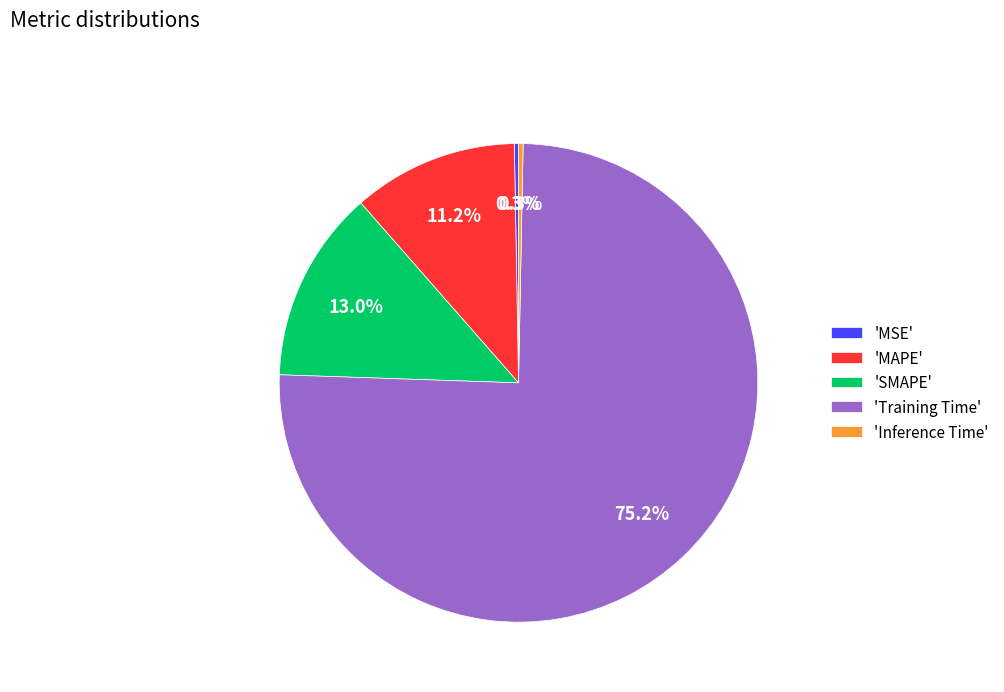

What is the majority slice?

'Training Time'